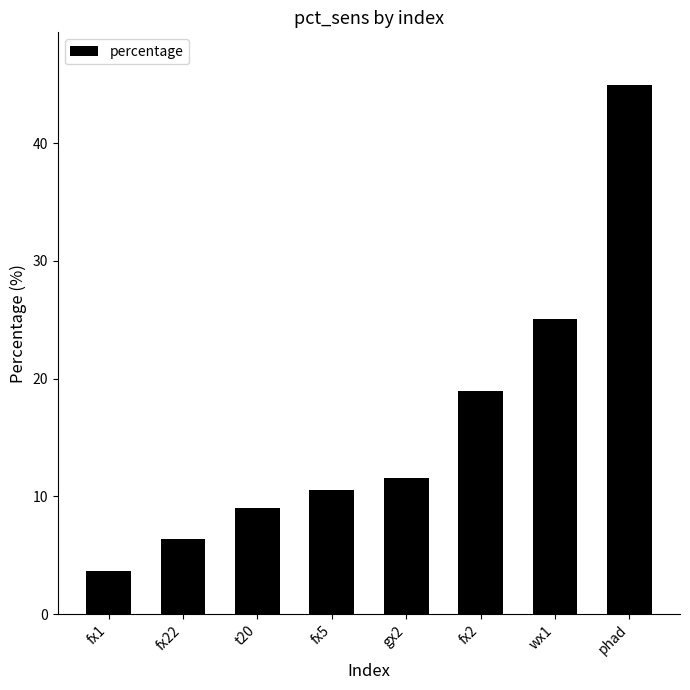

How many values are below 11?

4